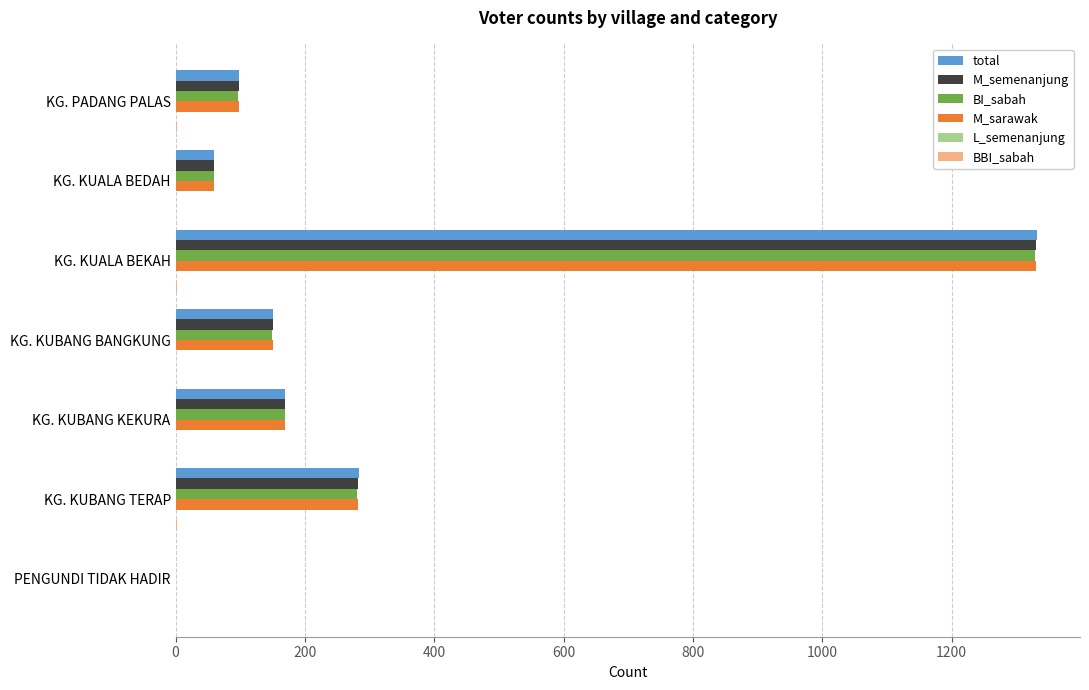

True or false: total has a value of 75 at KG. KUBANG KEKURA.

False